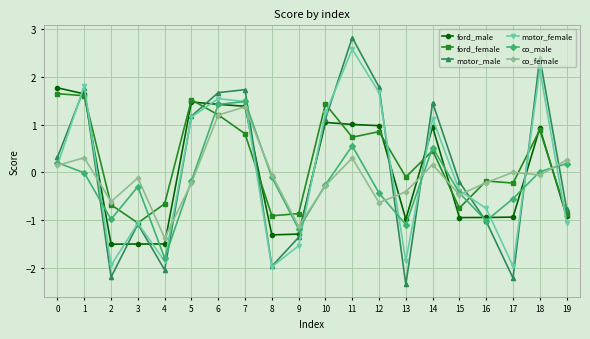

True or false: motor_male has more than 1 points higher than both neighbors.

True